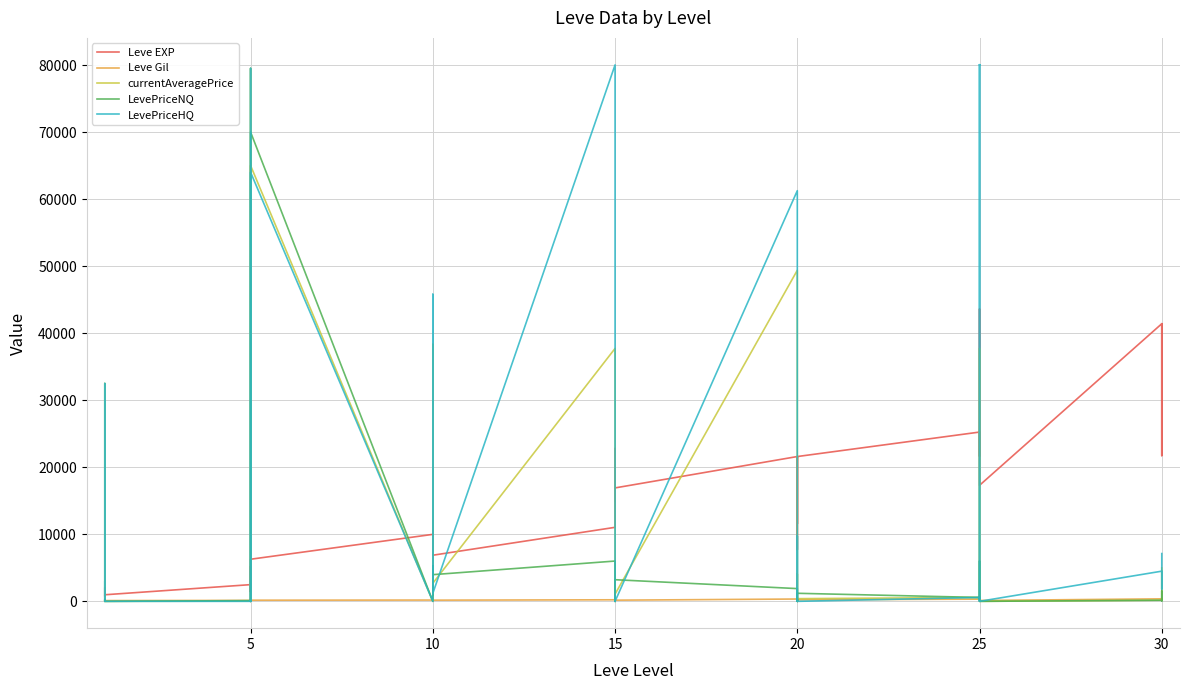

What is the maximum value for Leve Gil?

715